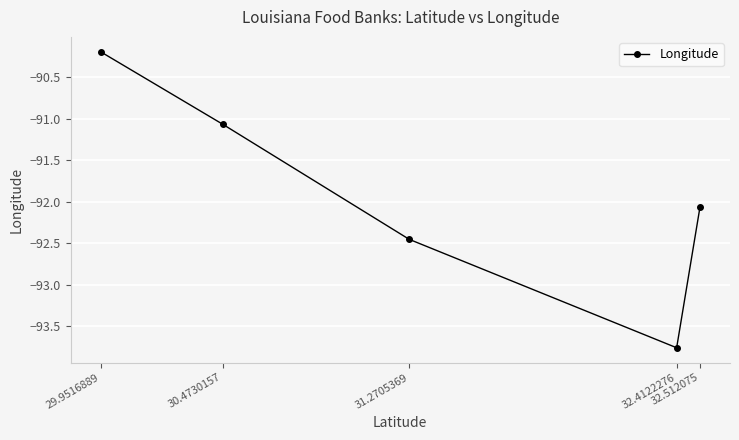

Read the value at 30.4730157.

-91.1